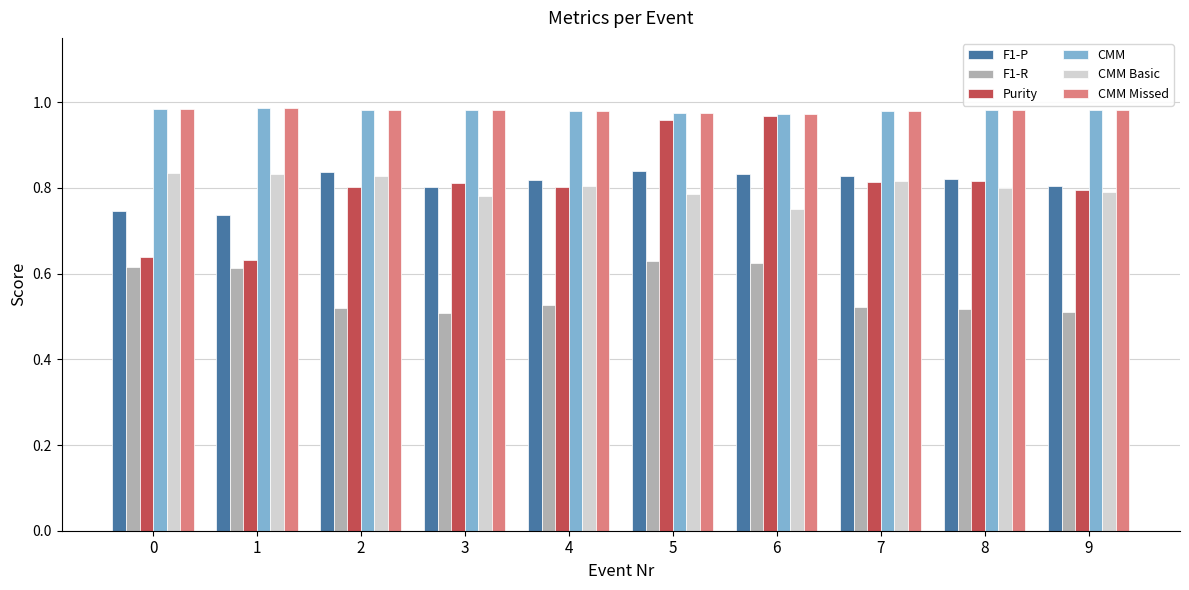

What is the sum of all CMM Missed values?

9.8